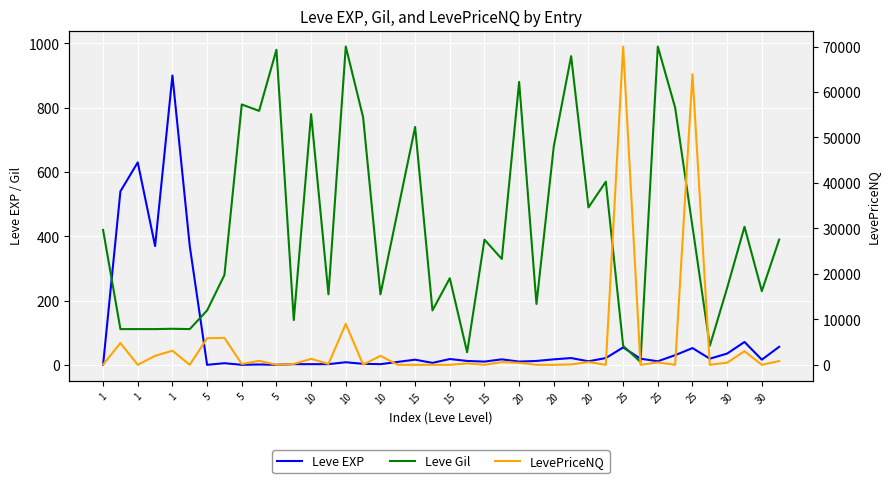

What is the difference between the highest and lowest values at 25?

766.0